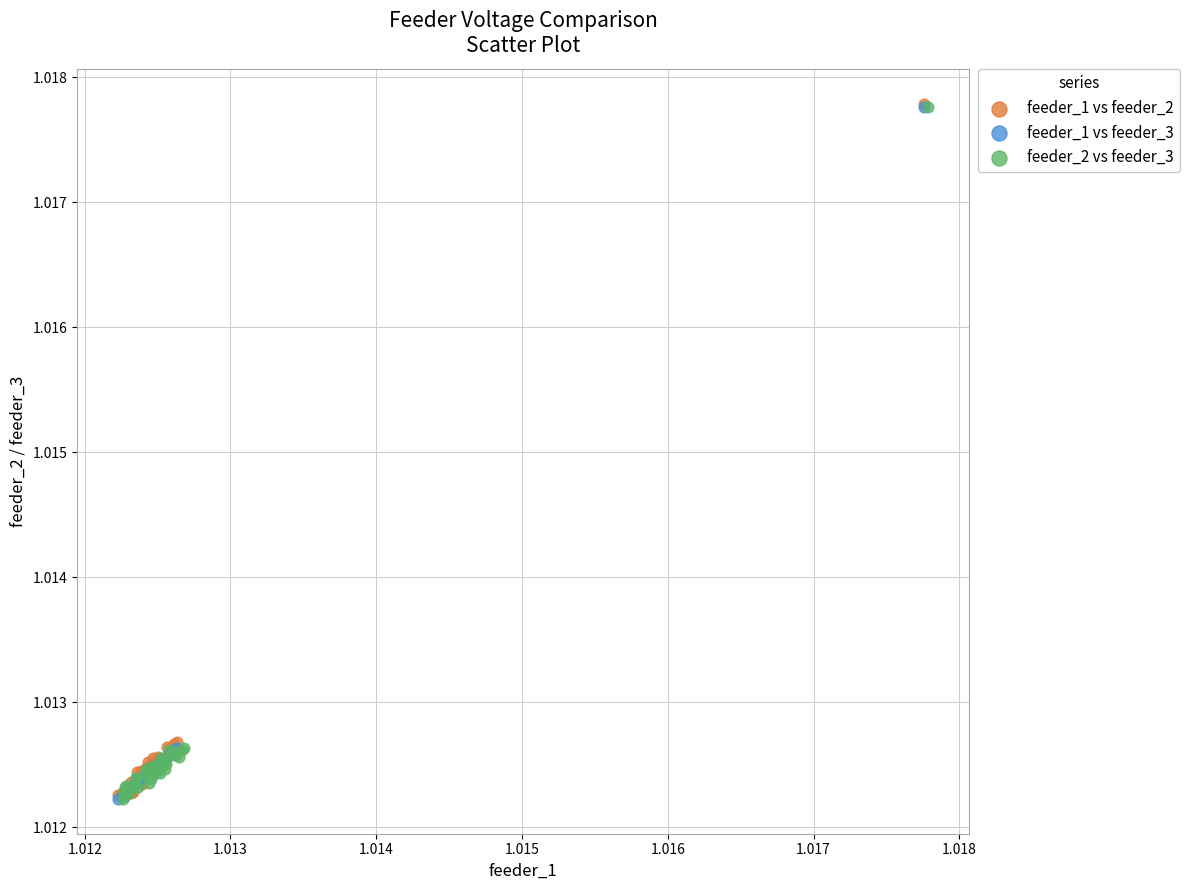

What are all the series names shown in the legend?

feeder_1 vs feeder_2, feeder_1 vs feeder_3, feeder_2 vs feeder_3